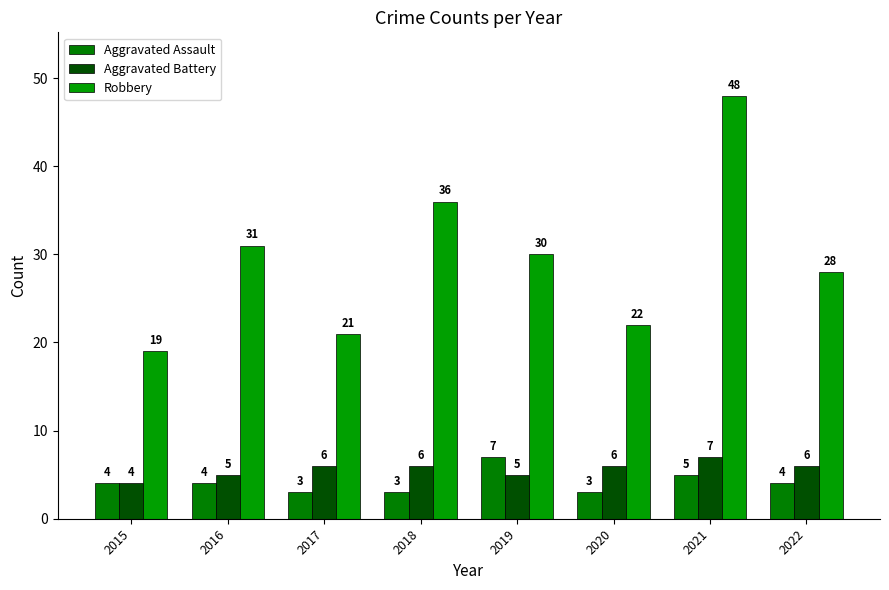

List the labels in order of Robbery value, largest first.

2021, 2018, 2016, 2019, 2022, 2020, 2017, 2015